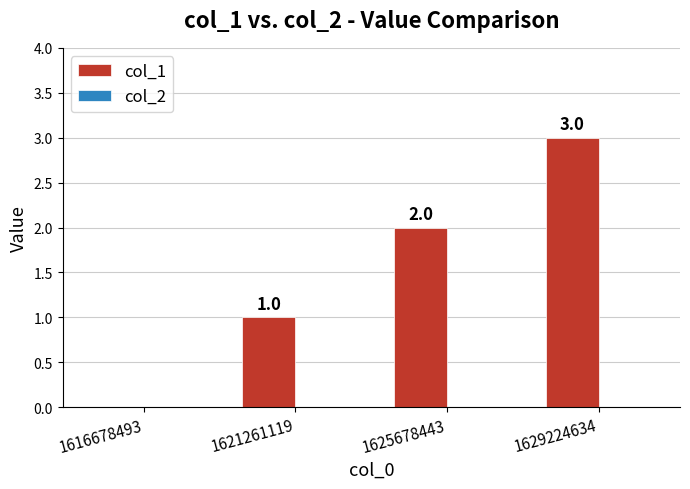

What is the sum of all values?

6